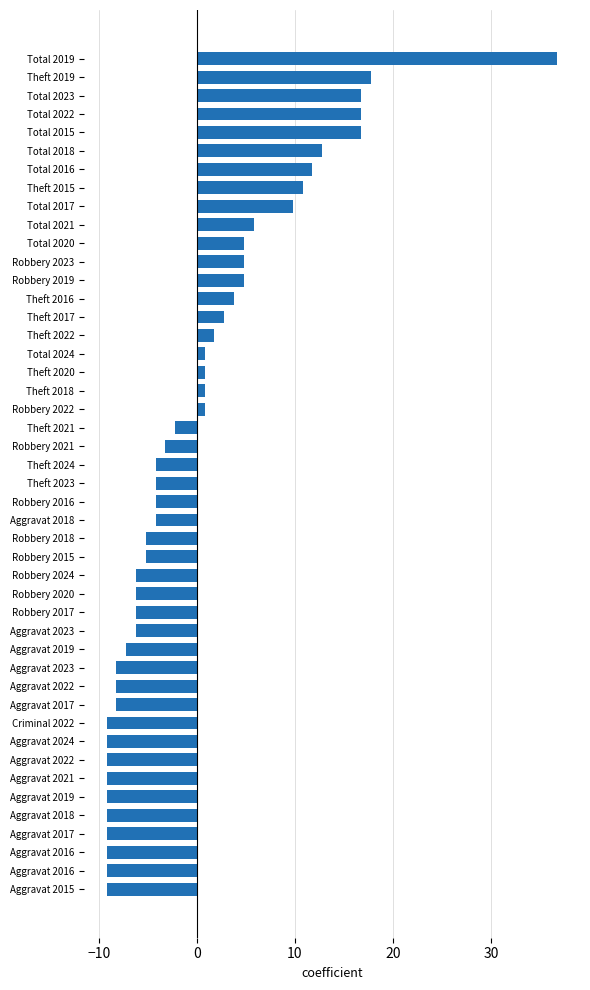

Does the chart contain any negative values?

Yes